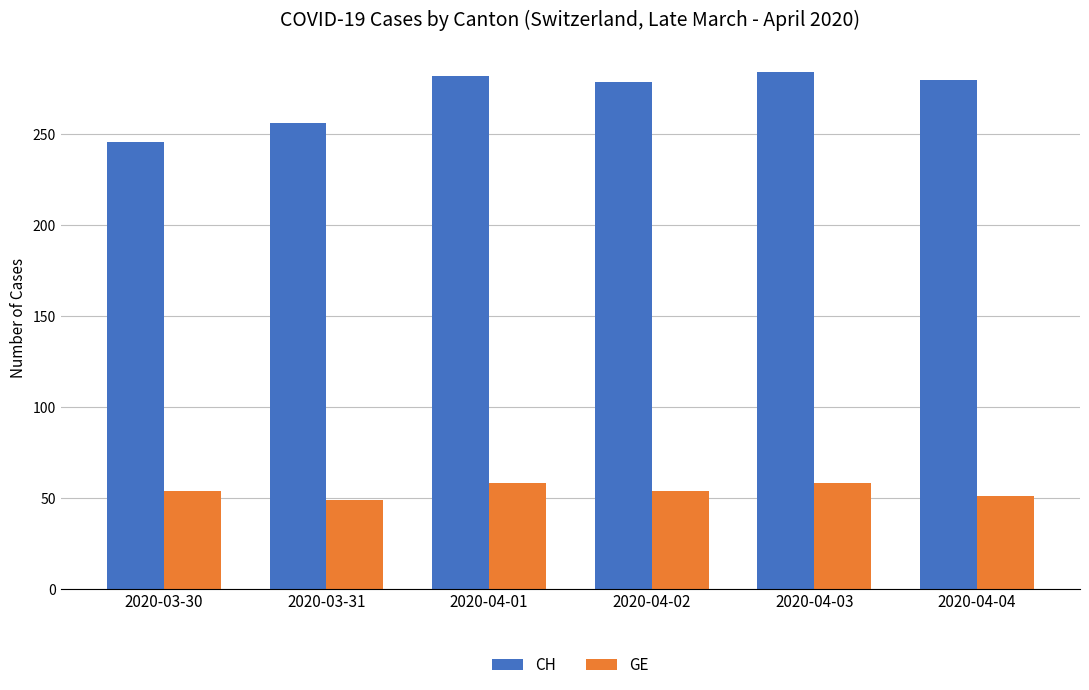

How many data points does each series have?

6